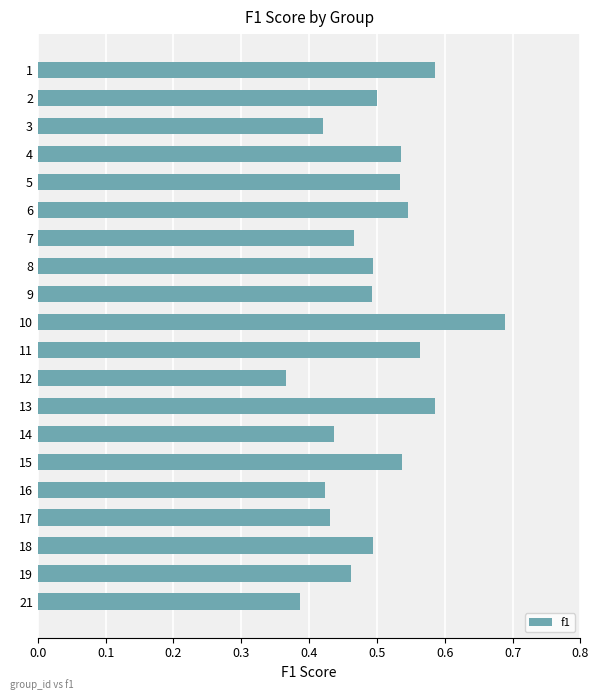

At which label is the value closest to 0?

12